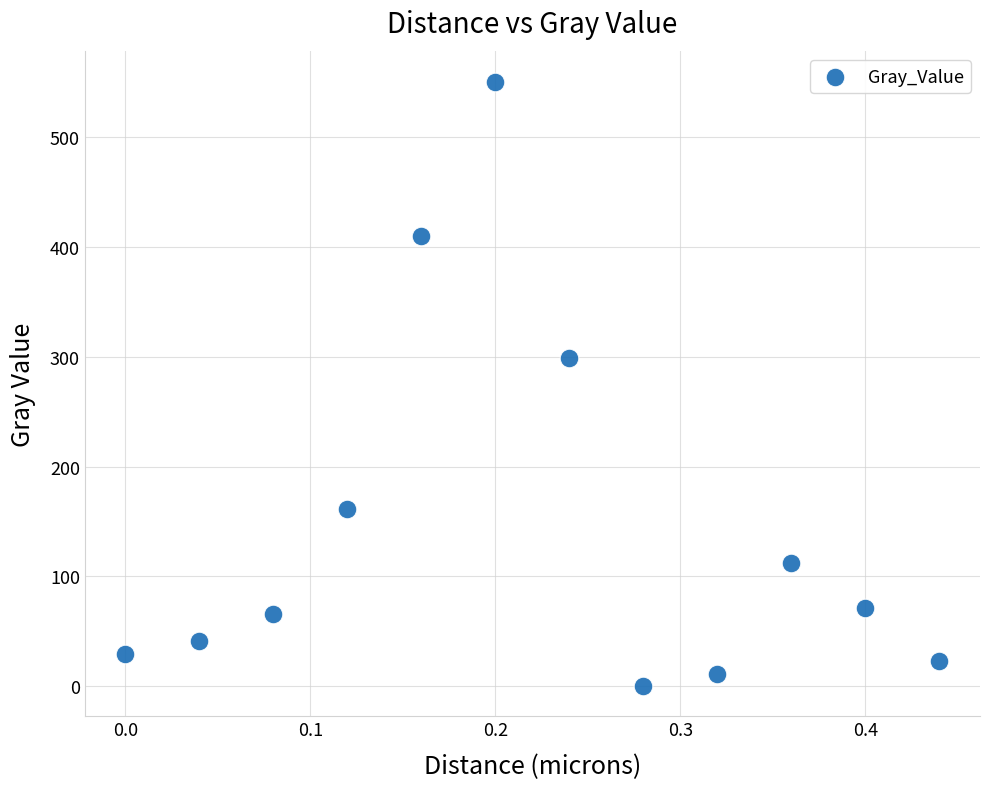

What Y value in the scatter plot is closest to 275?

298.7